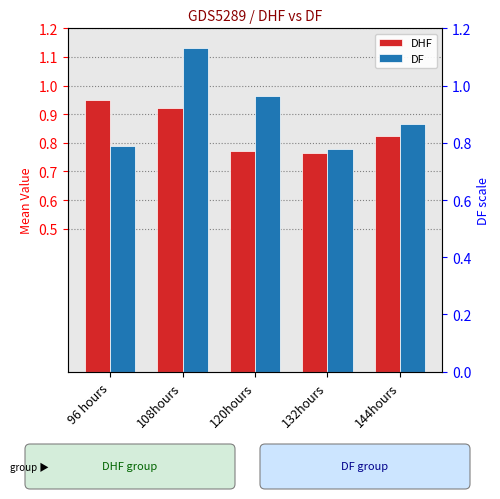

What is the smallest value displayed?

0.8